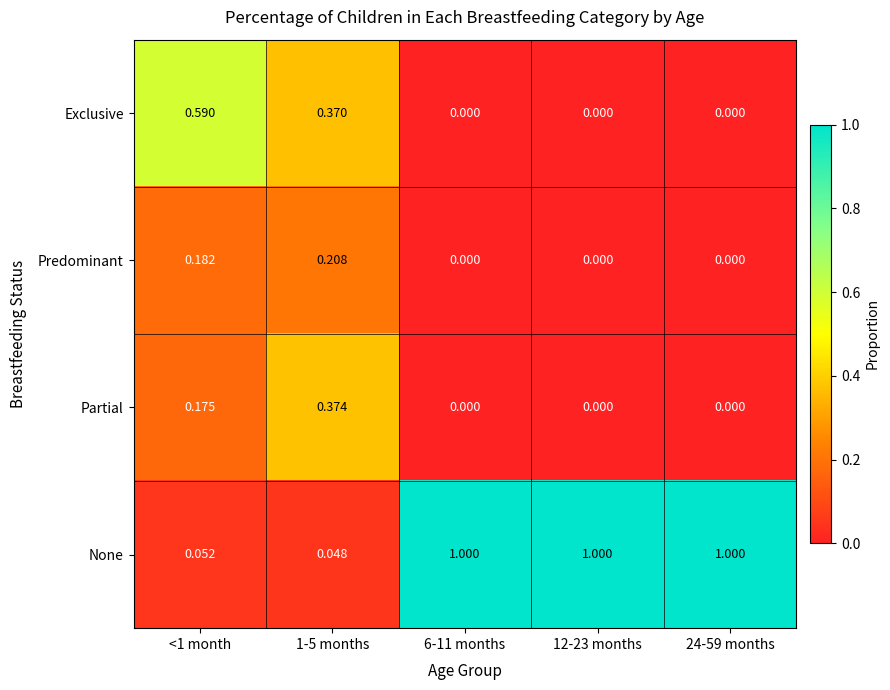

Is the value of Exclusive at 6-11 months greater than the value of None at 12-23 months?

No